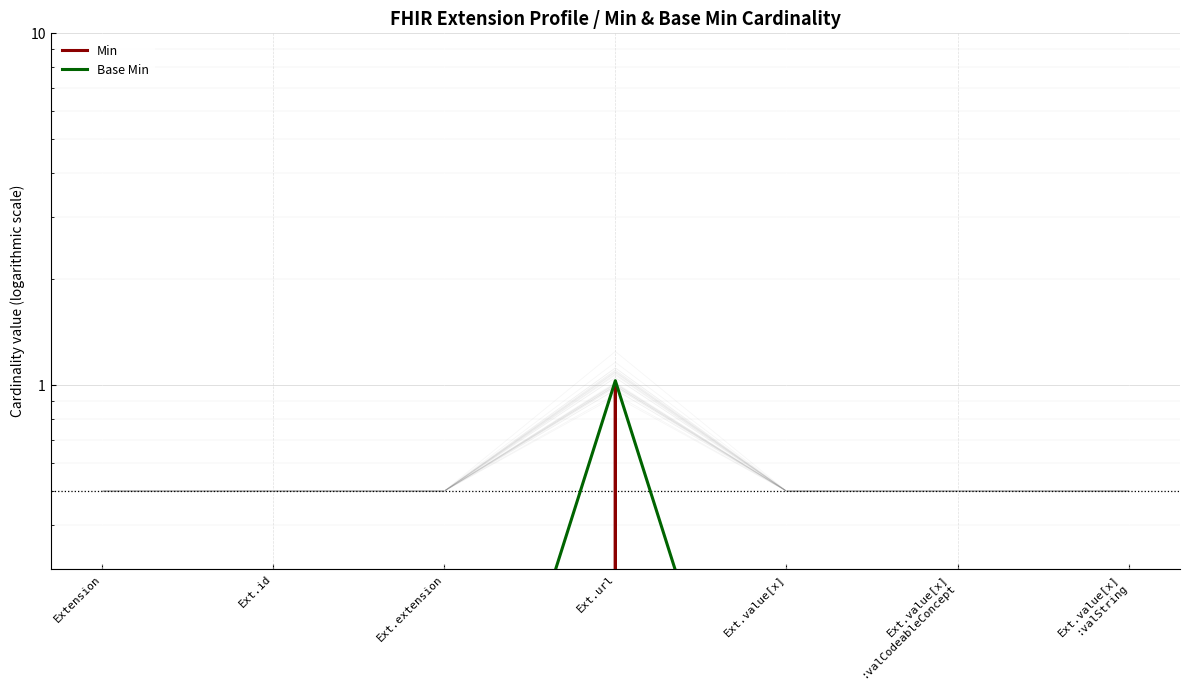

The Base Min series shows 0.0 at Ext.extension. True or false?

True